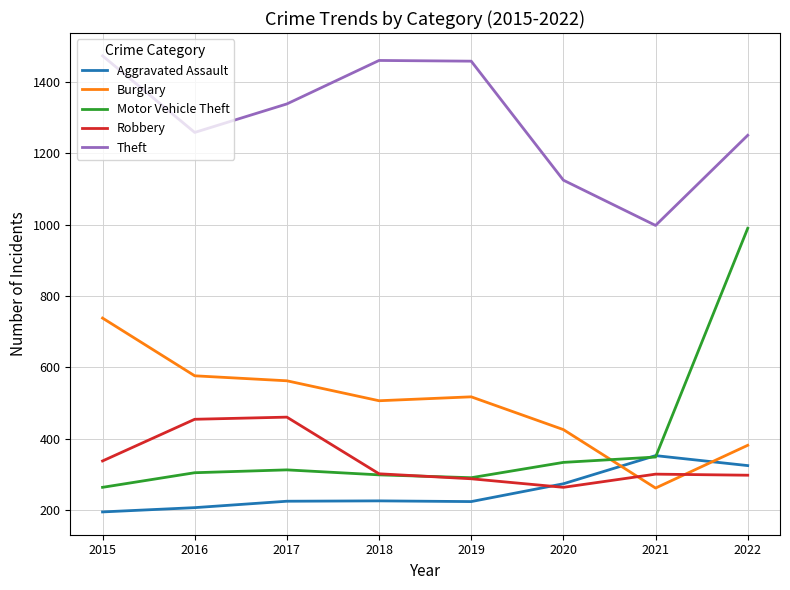

What is the lowest value of the Theft series?

998